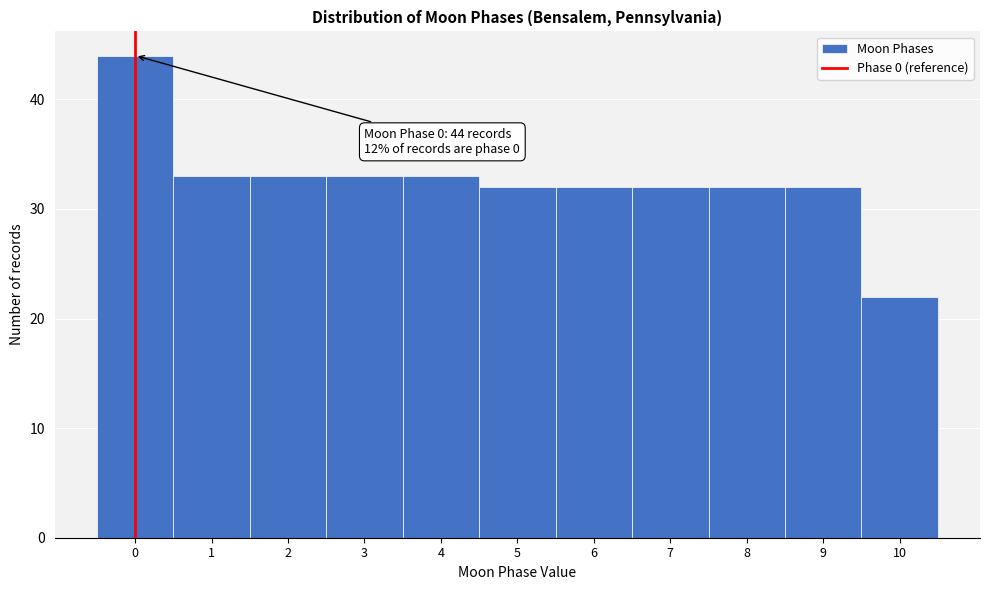

Which range on the x-axis has the tallest bar?

-0.5 to 0.5